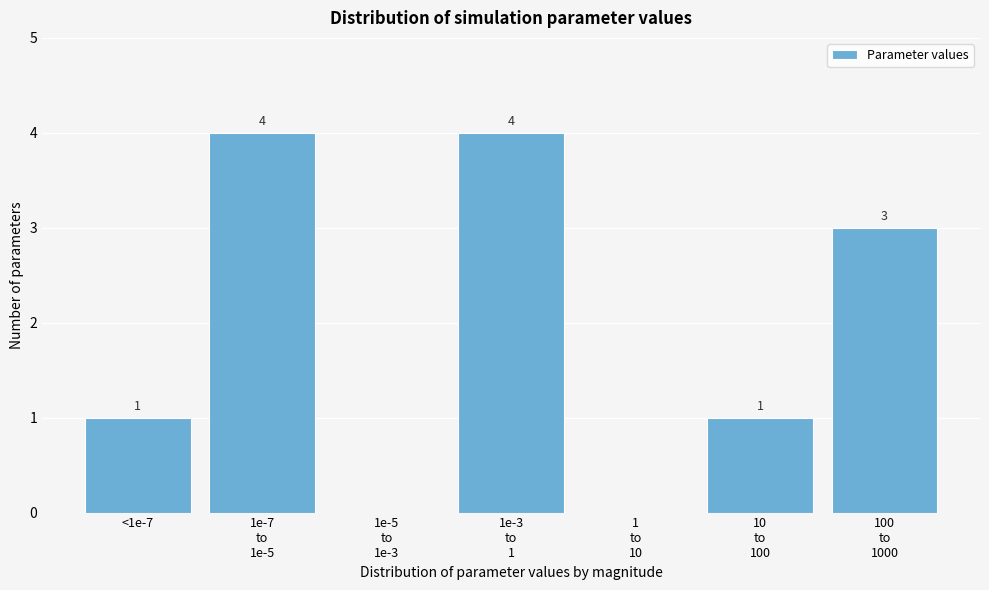

What is the maximum value shown in the chart?

4